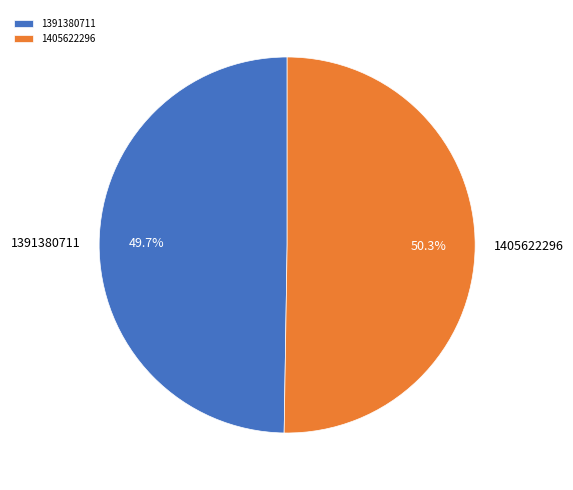

How many slices are in this pie chart?

2